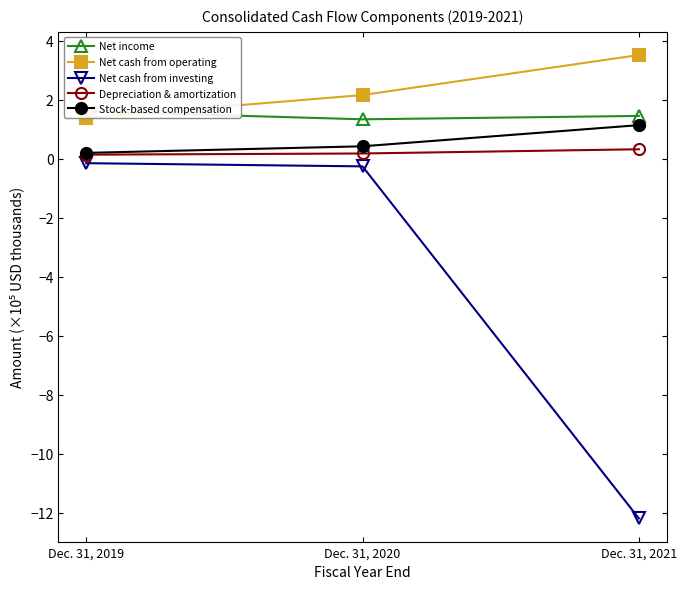

At which category is the sum across all series the highest?

Dec. 31, 2020